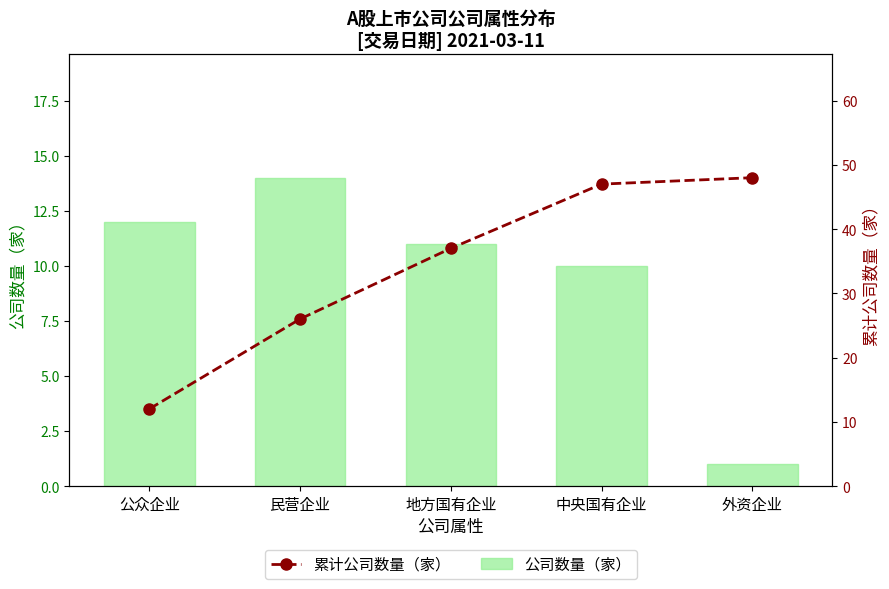

At which label does 公司数量（家） reach its minimum?

外资企业